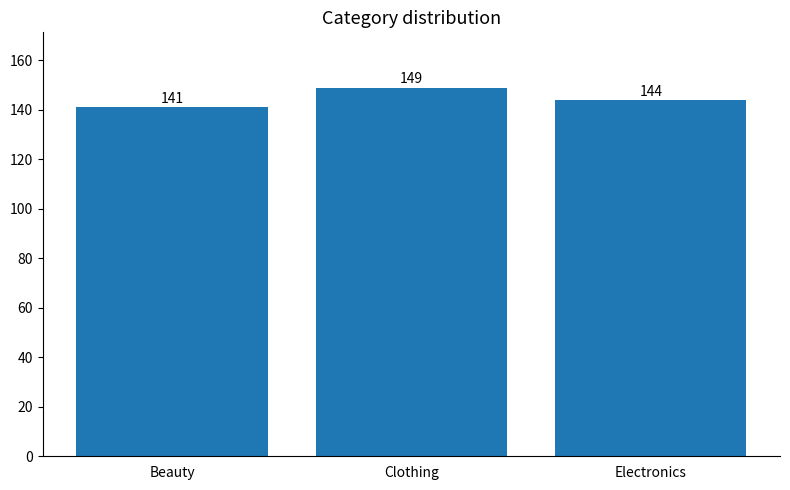

Which has a higher value, Electronics or Clothing?

Clothing